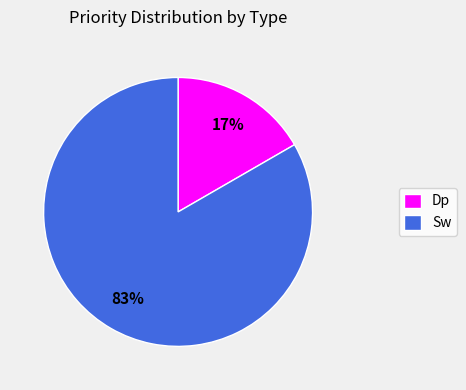

The Sw slice represents 1% of the pie. True or false?

False